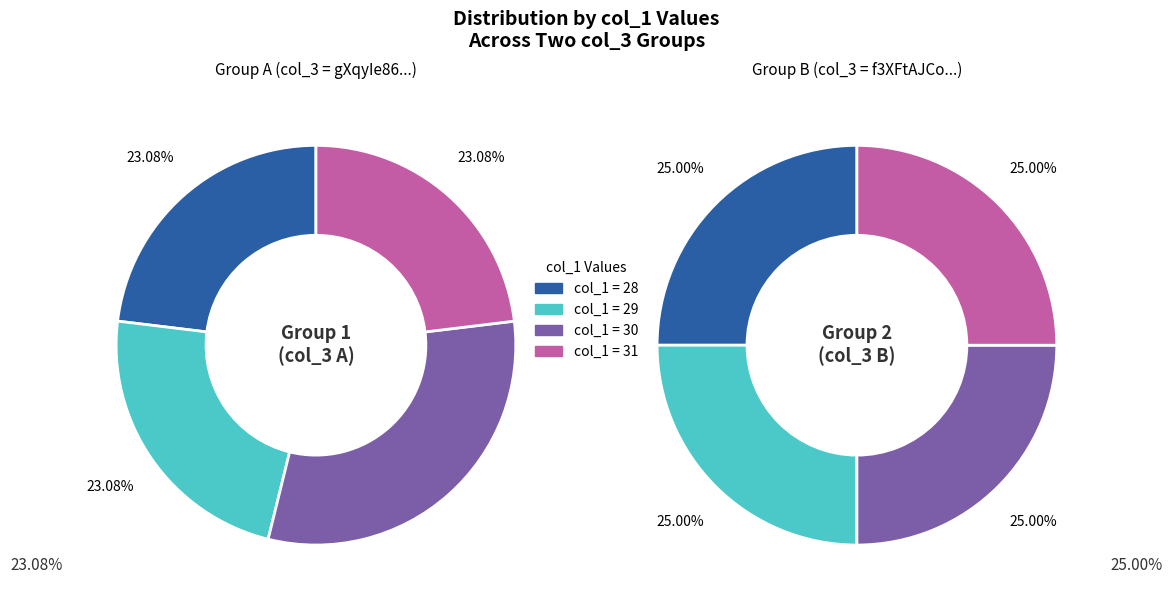

To the nearest percent, what portion does col_0_29 represent?

25%